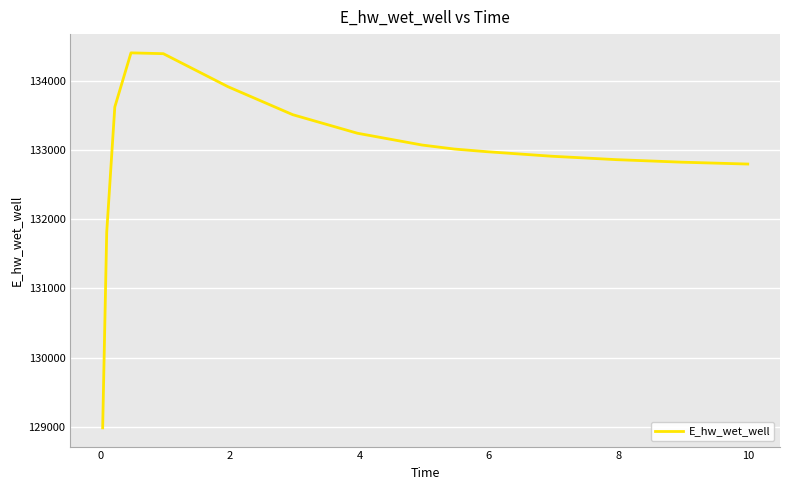

What is the maximum value shown in the chart?

134399.4